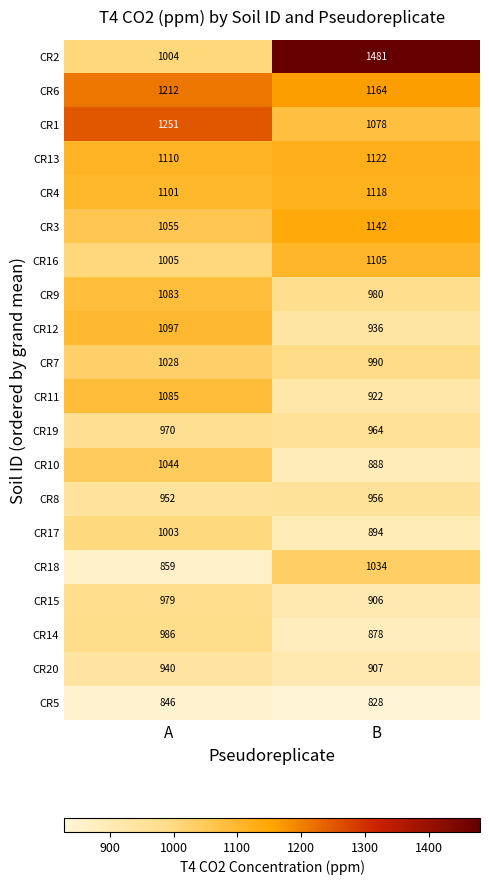

Which series has the largest range (max minus min)?

CR2